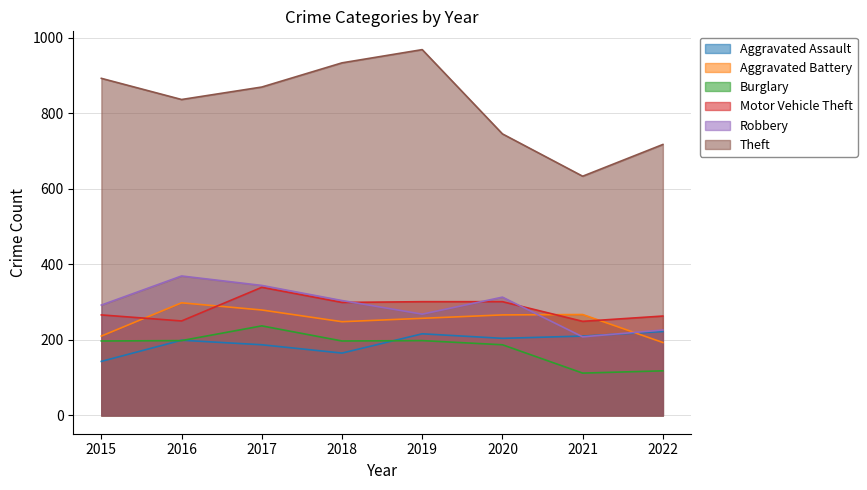

Between 2018 and 2015, which is larger?

2018